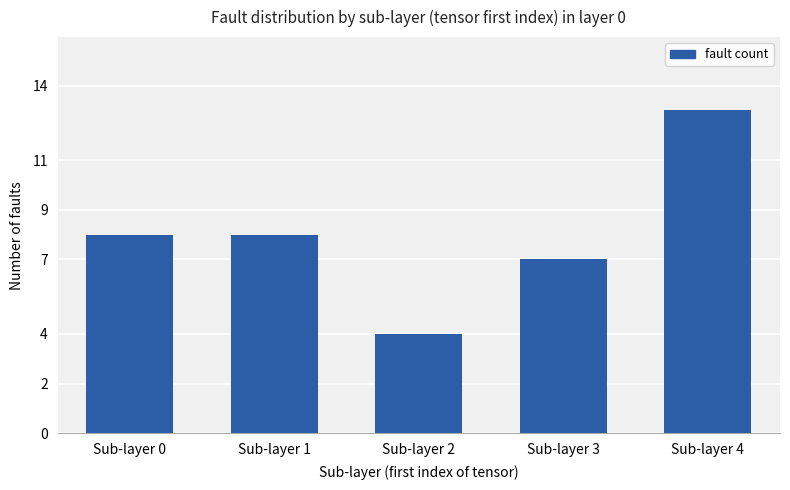

What is the difference between the values at Sub-layer 4 and Sub-layer 2?

9